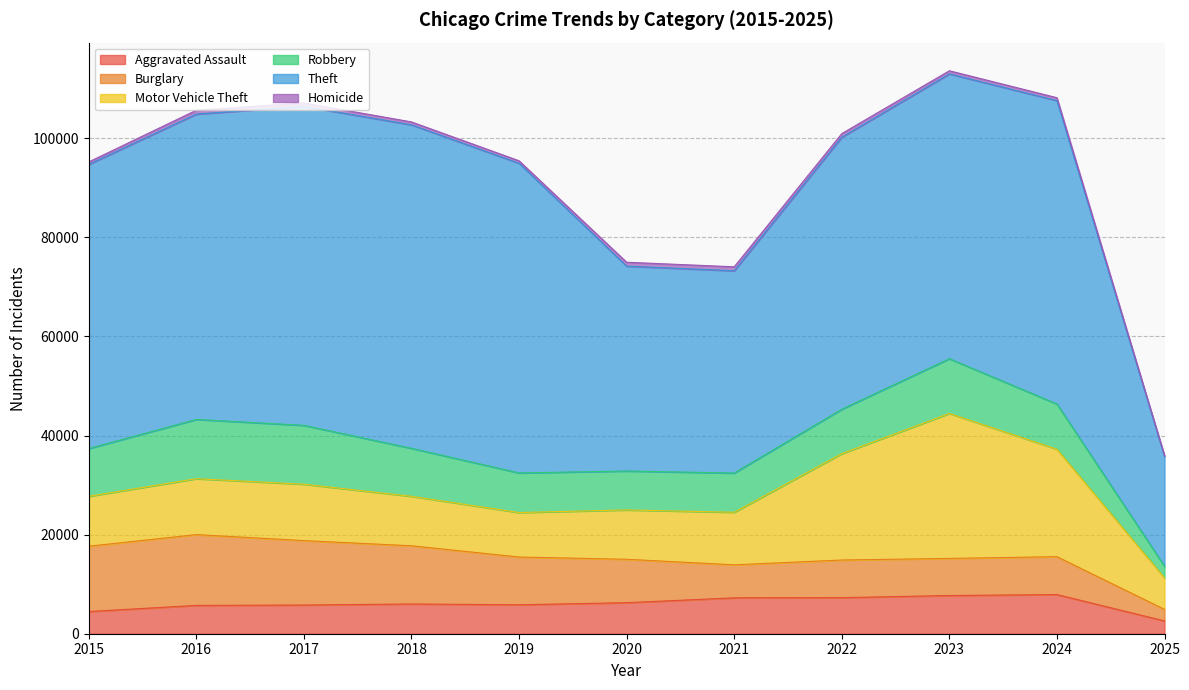

Reading left to right, transcribe all the data shown in this chart.

Aggravated Assault: 2015=4480	2016=5713	2017=5793	2018=6002	2019=5841	2020=6265	2021=7242	2022=7281	2023=7712	2024=7900	2025=2584
Burglary: 2015=13184	2016=14289	2017=13001	2018=11747	2019=9638	2020=8758	2021=6662	2022=7594	2023=7484	2024=7650	2025=2334
Motor Vehicle Theft: 2015=10068	2016=11285	2017=11380	2018=9985	2019=8978	2020=9959	2021=10605	2022=21470	2023=29253	2024=21695	2025=6375
Robbery: 2015=9638	2016=11960	2017=11881	2018=9681	2019=7995	2020=7855	2021=7920	2022=8965	2023=11053	2024=9122	2025=2330
Theft: 2015=57352	2016=61624	2017=64386	2018=65290	2019=62498	2020=41349	2021=40820	2022=54897	2023=57482	2024=61224	2025=22167
Homicide: 2015=496	2016=786	2017=672	2018=588	2019=499	2020=787	2021=806	2022=728	2023=632	2024=587	2025=152